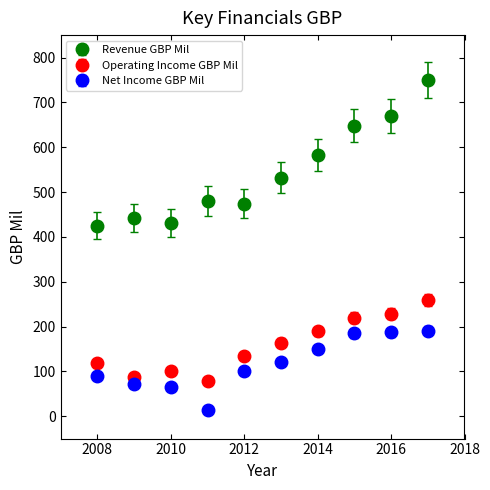

Which series has the largest range (max minus min)?

Revenue GBP Mil